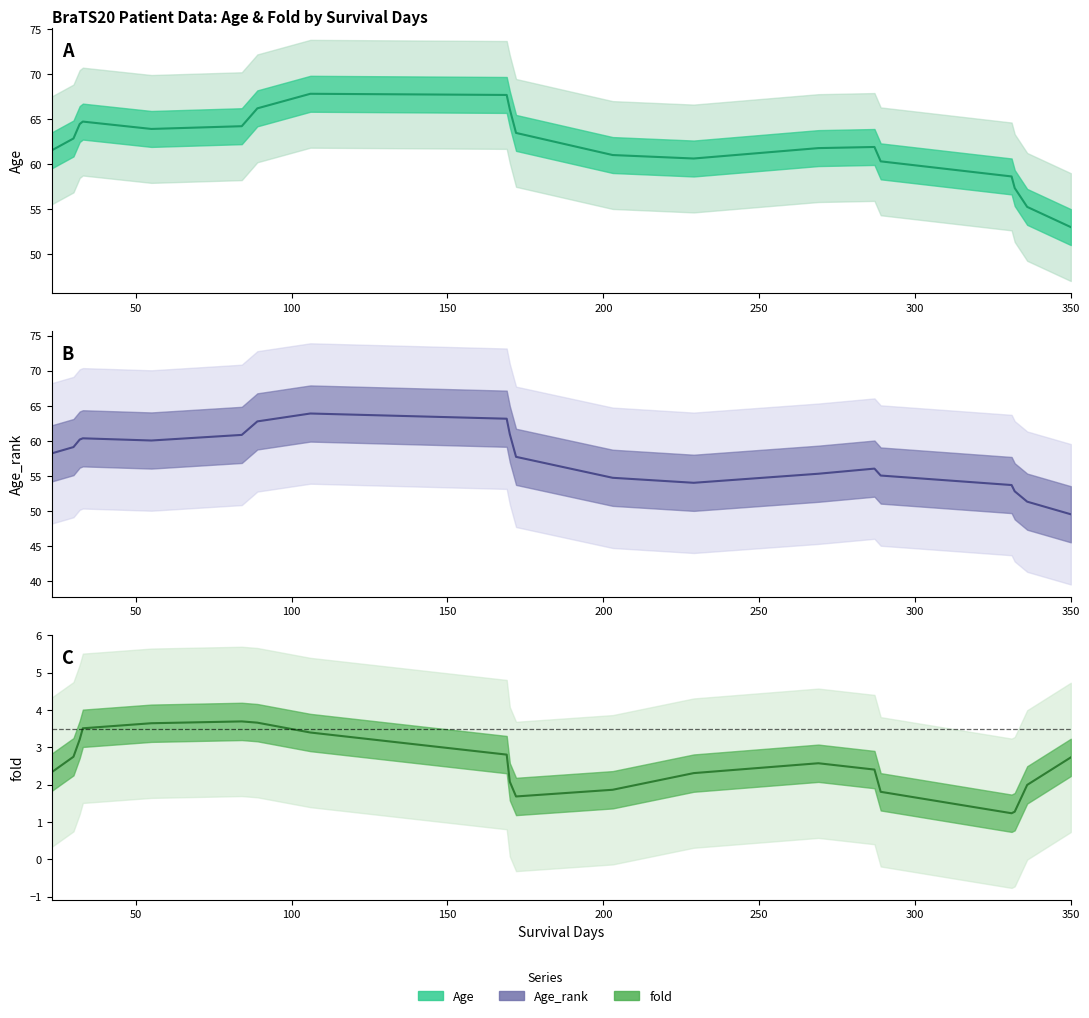

True or false: Age_rank and fold intersect in this chart.

False